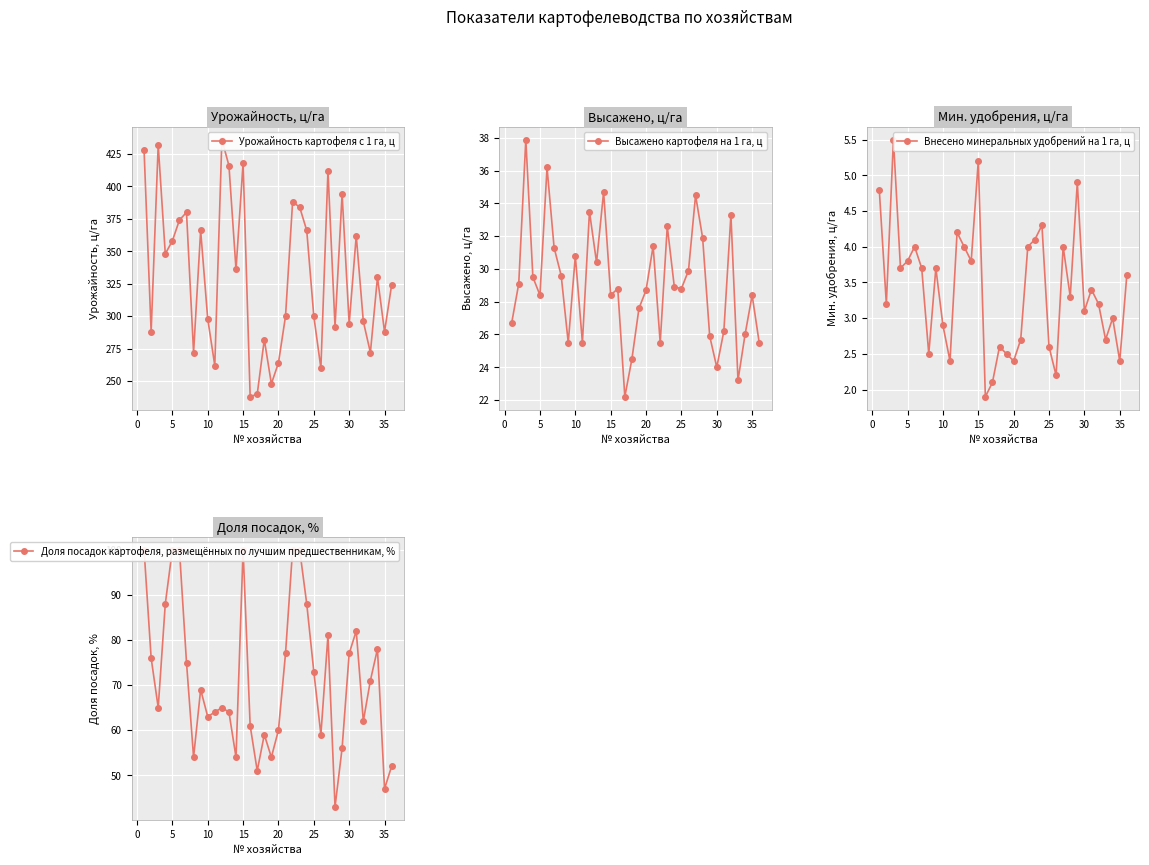

What is the lowest value of the Высажено картофеля на 1 га, ц series?

22.2